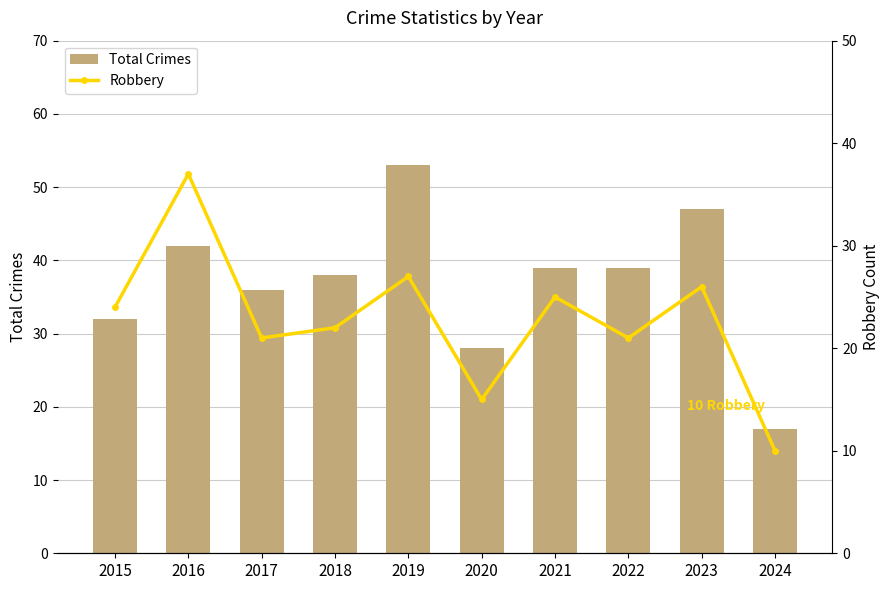

What is the maximum value for Robbery?

37